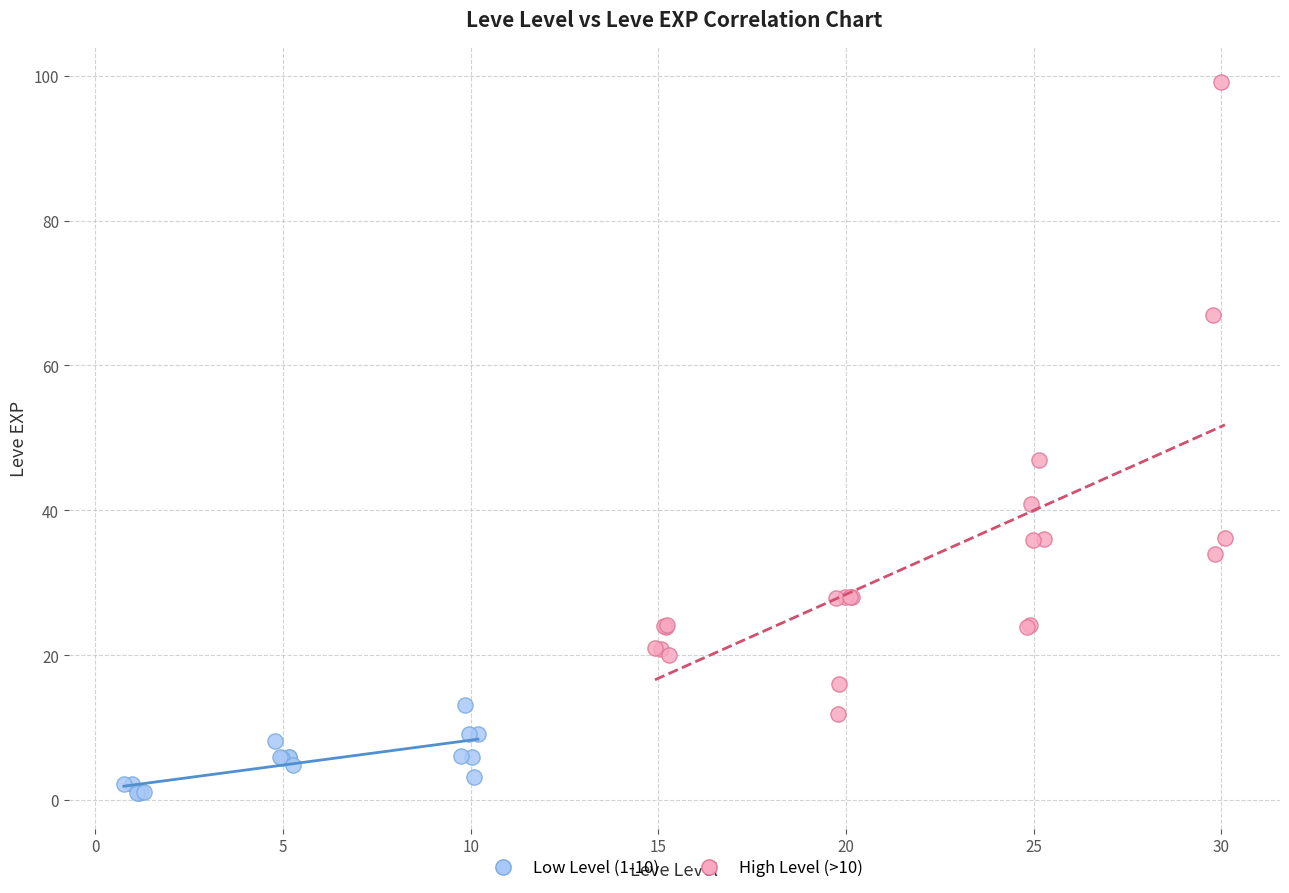

Which series reaches the maximum Y coordinate?

High Level (>10)